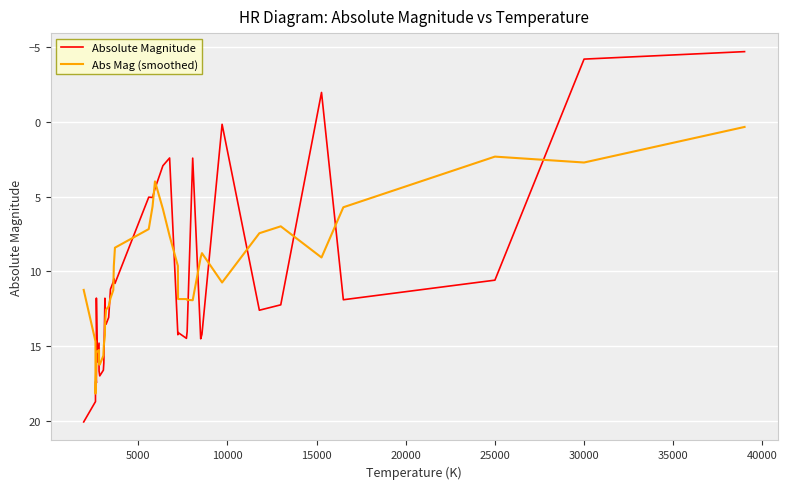

What is the average value of the Abs Mag (smoothed) series?

10.7